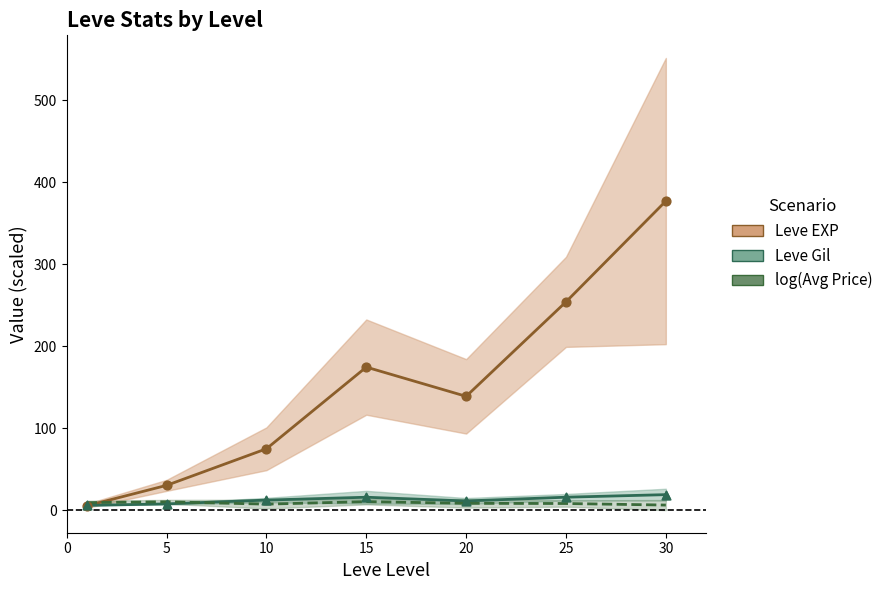

What is the total value across all series at 10?

94.0